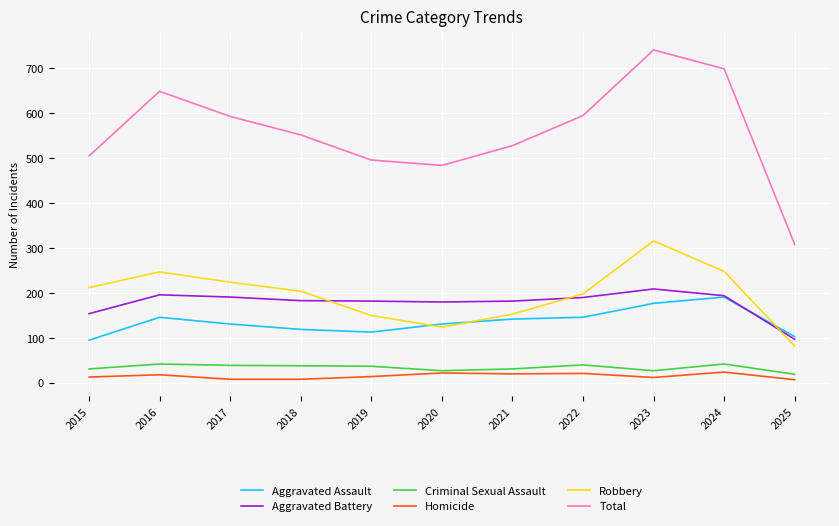

What is the difference between the maximum and second lowest values in the Criminal Sexual Assault series?

15